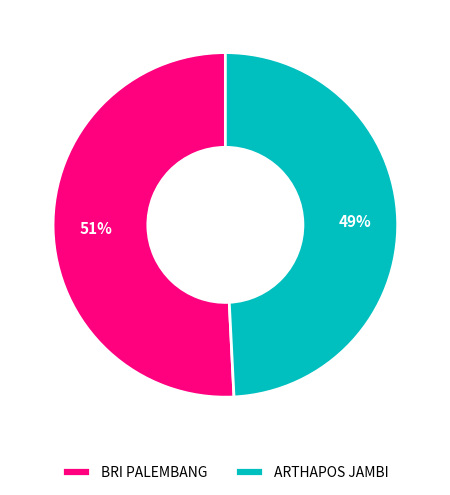

Which slice is the smallest?

ARTHAPOS JAMBI